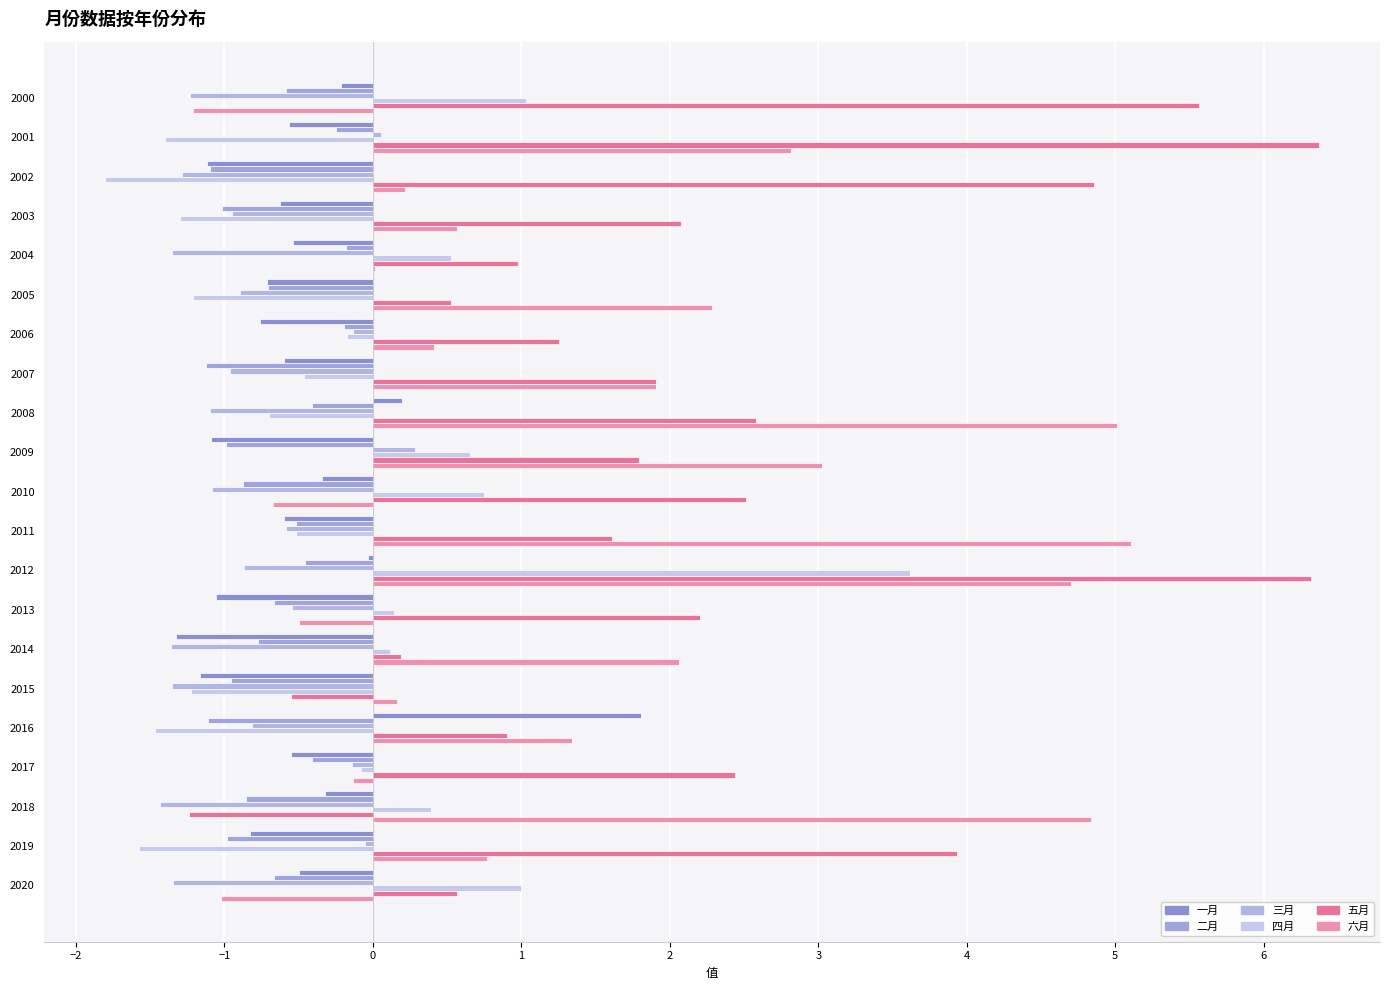

How many series are shown in this chart?

6